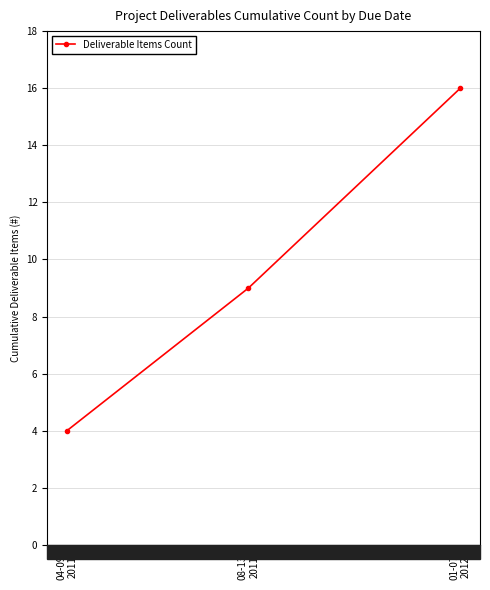

Between 01-07
2012 and 08-13
2011, which is larger?

01-07
2012